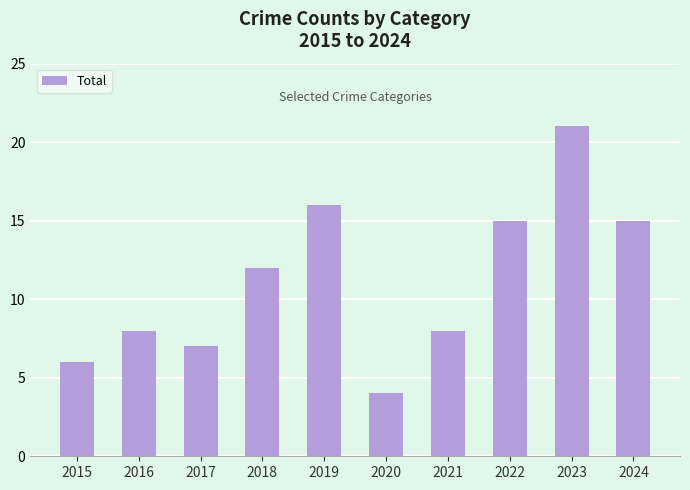

How many series are shown in this chart?

1